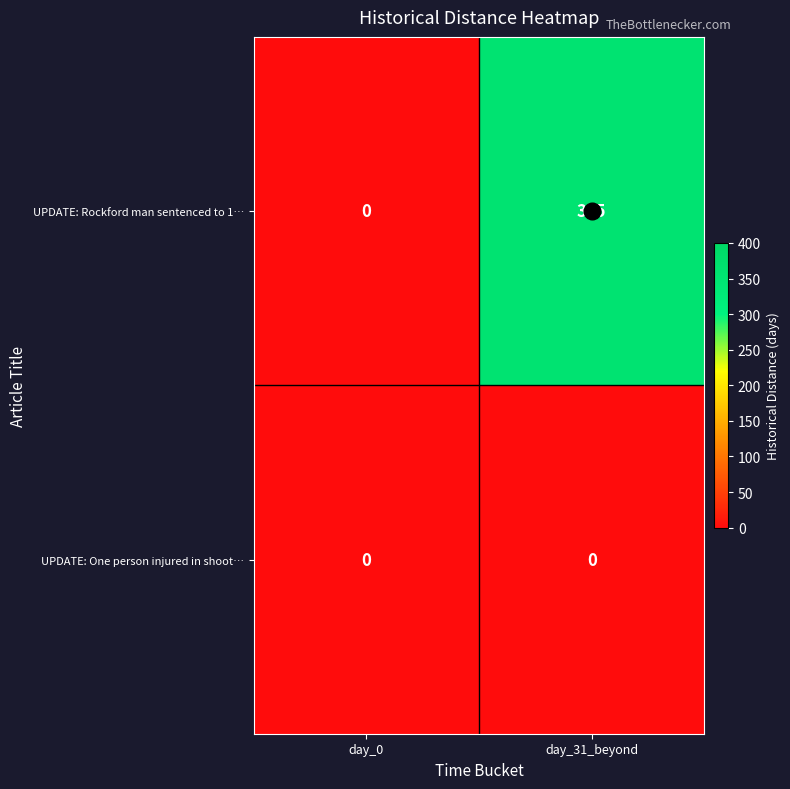

Between day_0 and day_31_beyond, which series saw the biggest shift?

UPDATE: Rockford man sentenced to 1…